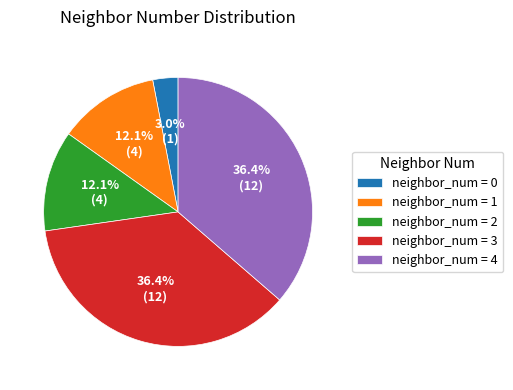

Combined, do neighbor_num = 0 and neighbor_num = 4 account for over 50%?

No